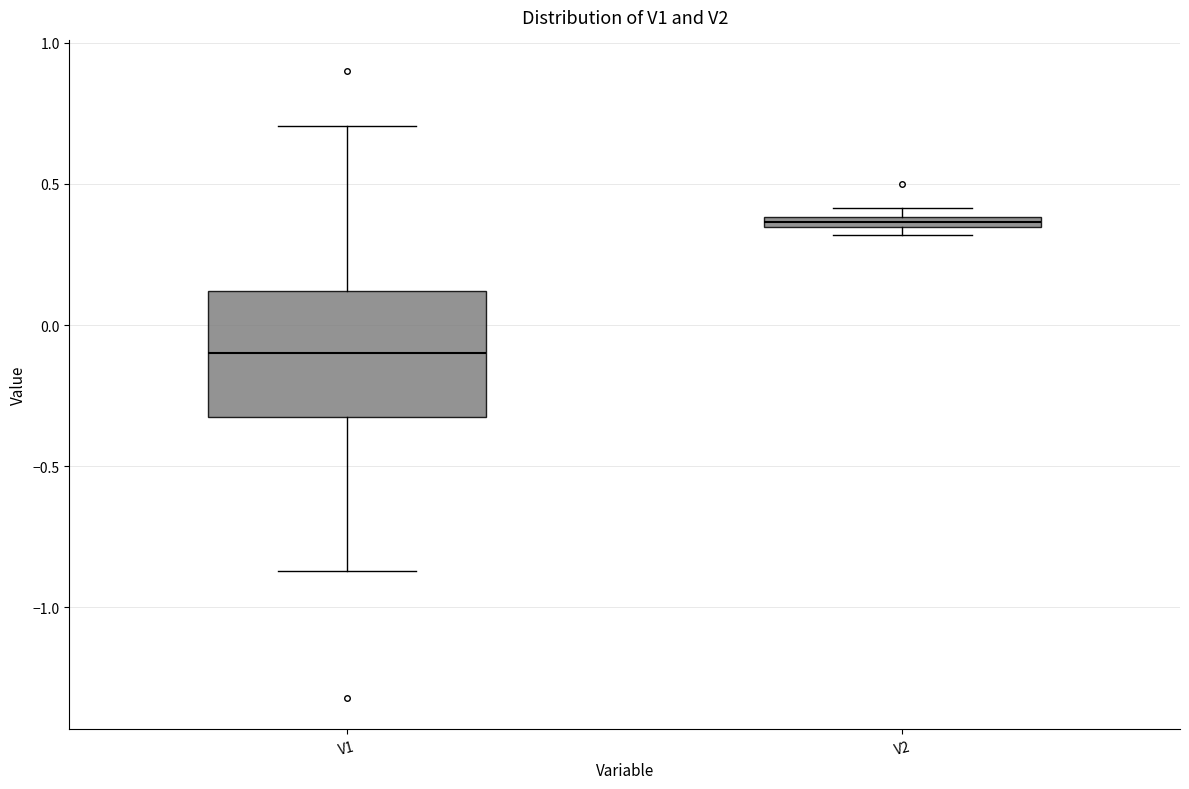

Where is the lower edge of the box for V1 on the y-axis? The values are not printed on the chart, so give them approximately, as read against the axis.

-0.35